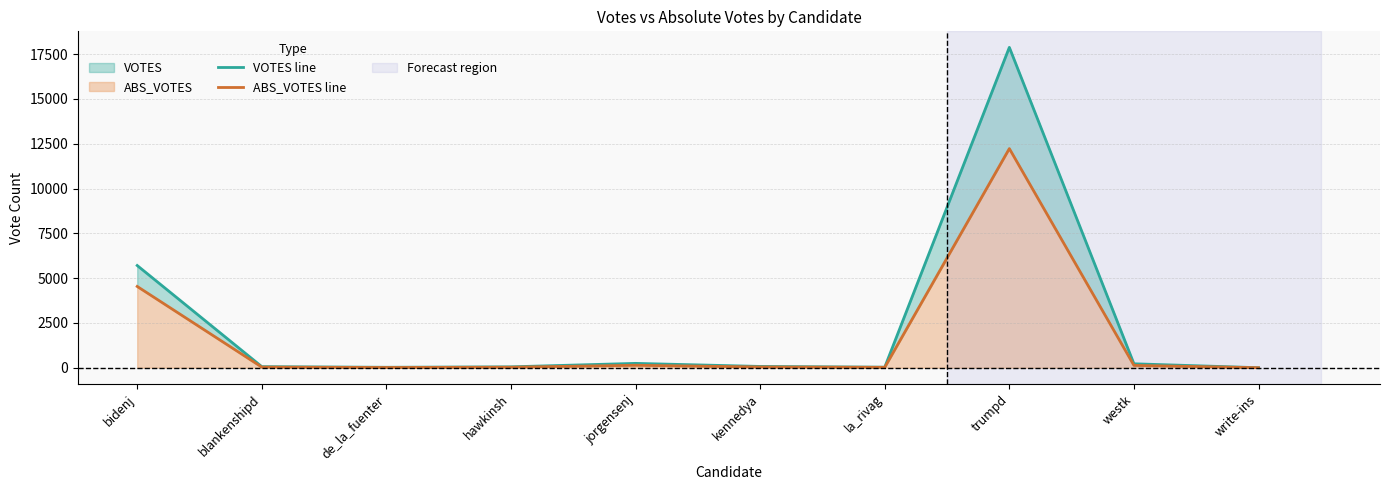

What position from the left is la_rivag?

7